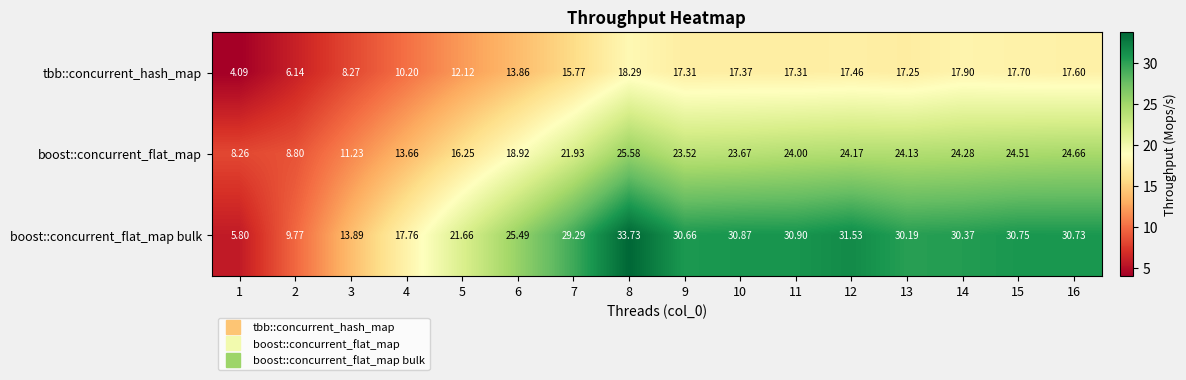

Which series has the largest total across all categories?

boost::concurrent_flat_map bulk